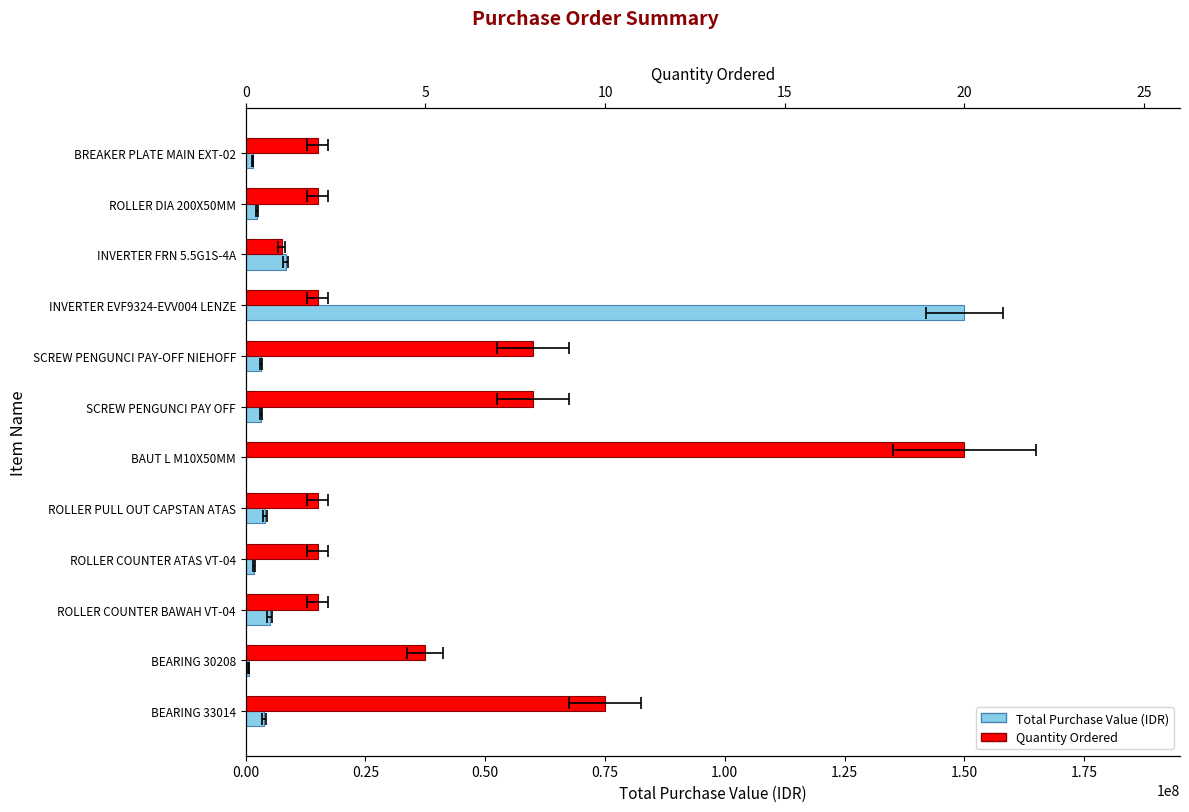

Which series has the widest spread of values?

Total Purchase Value (IDR)